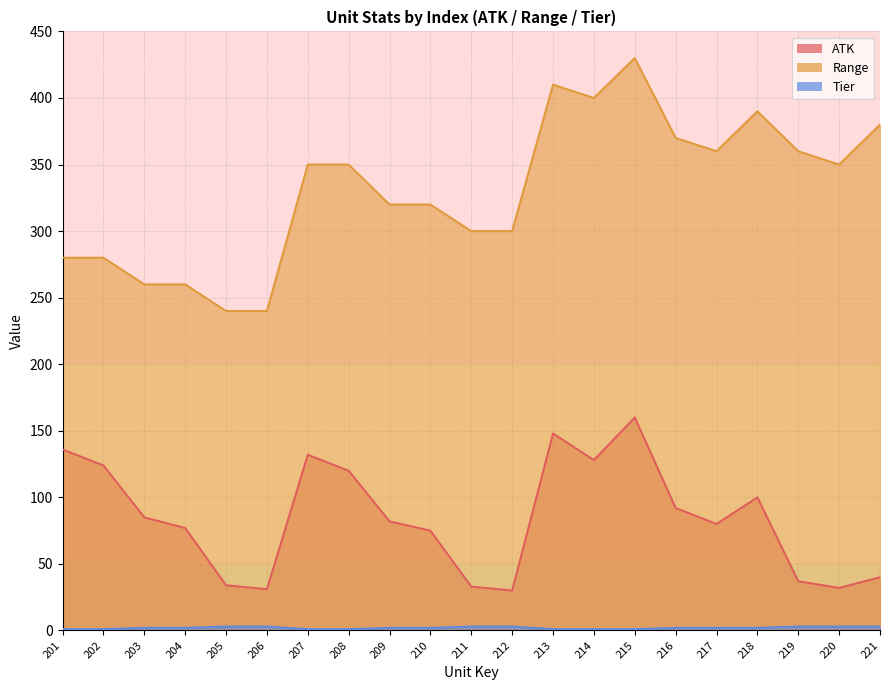

At how many categories does at least one series exceed 156?

21